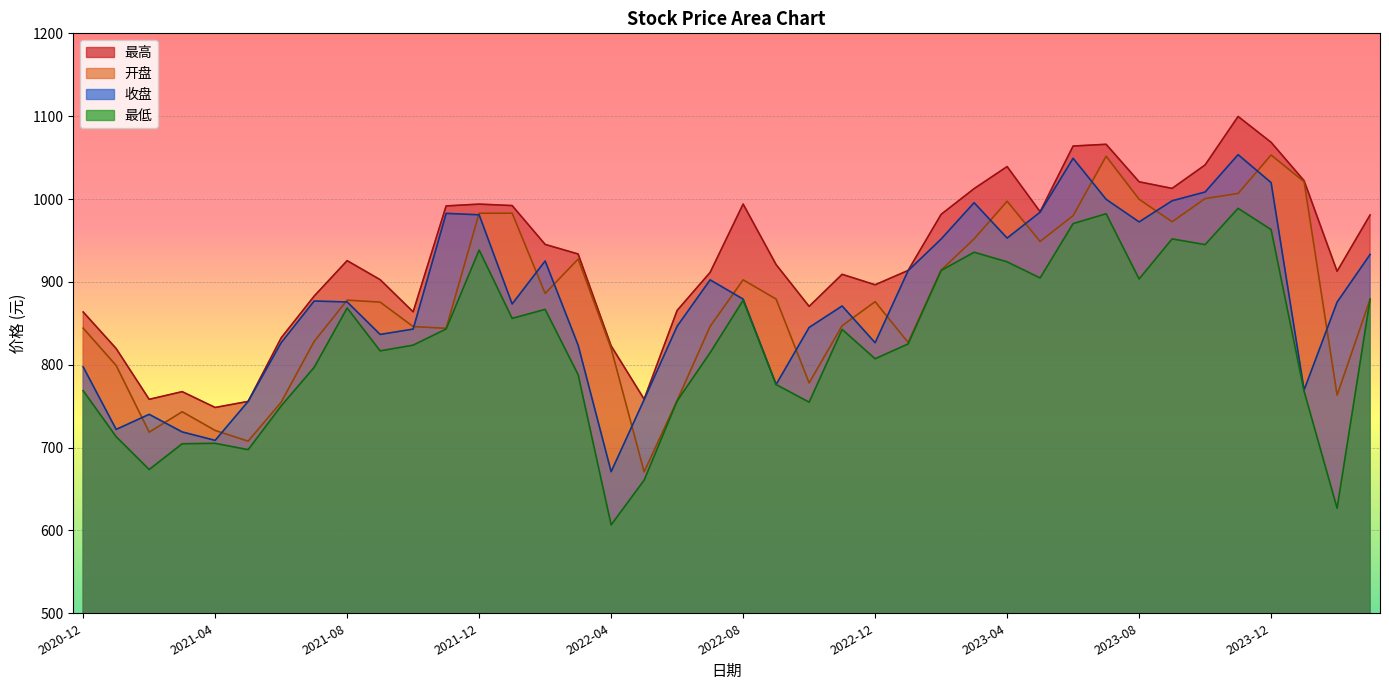

What is the difference between the maximum and minimum values in the 收盘 series?

382.7